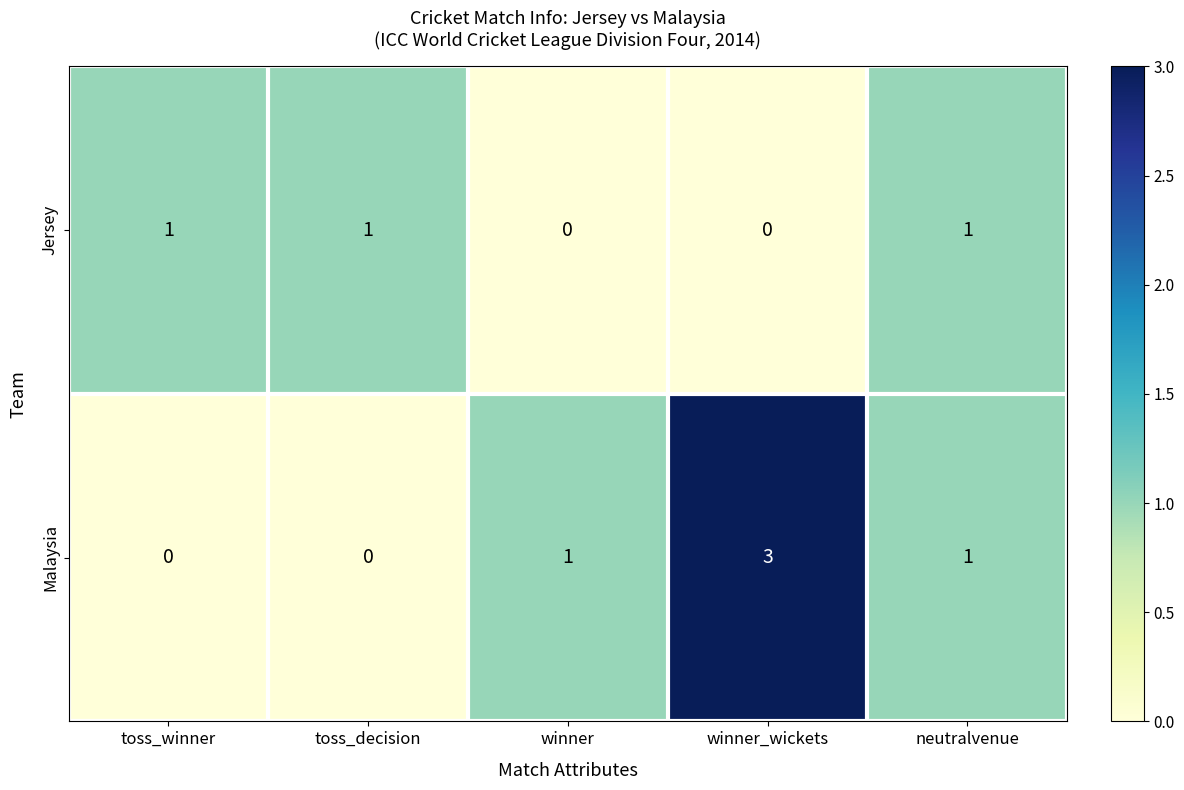

Count the Malaysia values in the range 0 to 1.

4